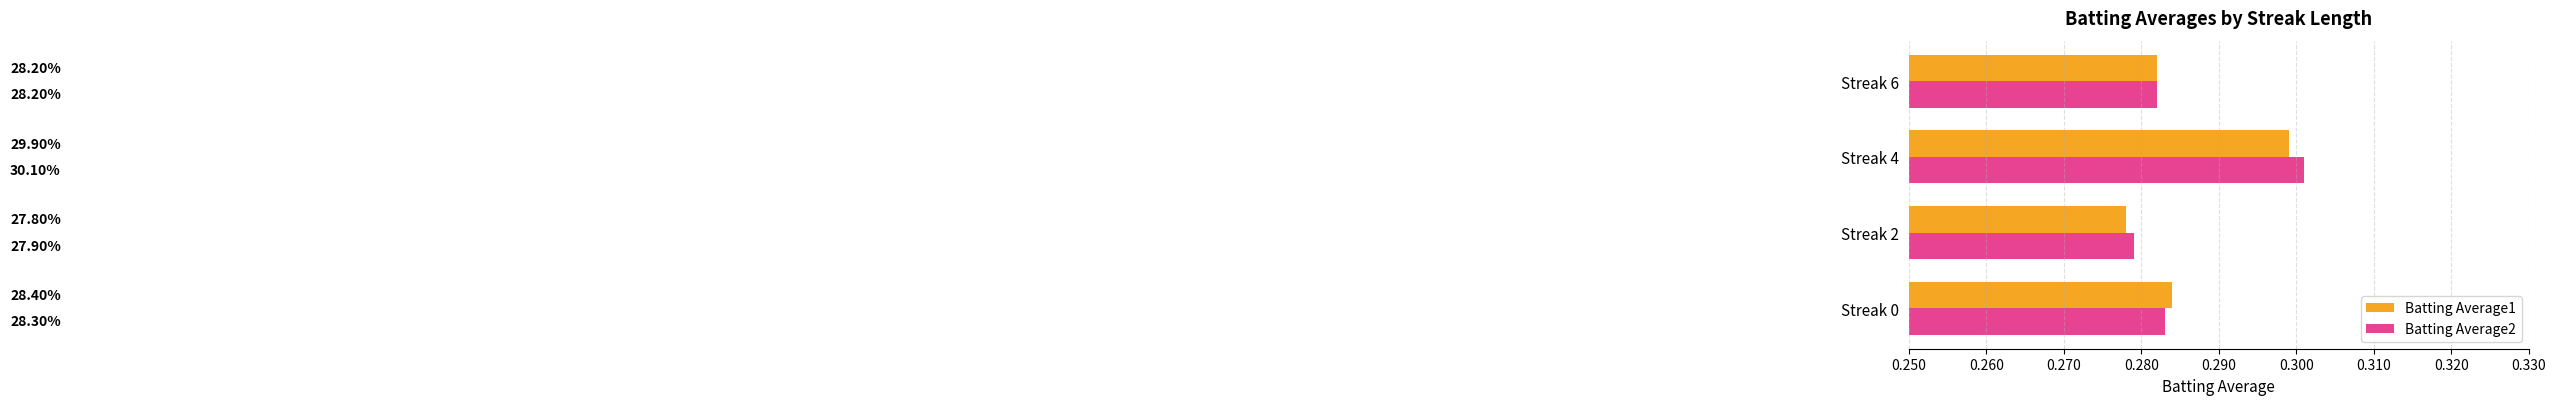

What are all the series names shown in the legend?

Batting Average1, Batting Average2